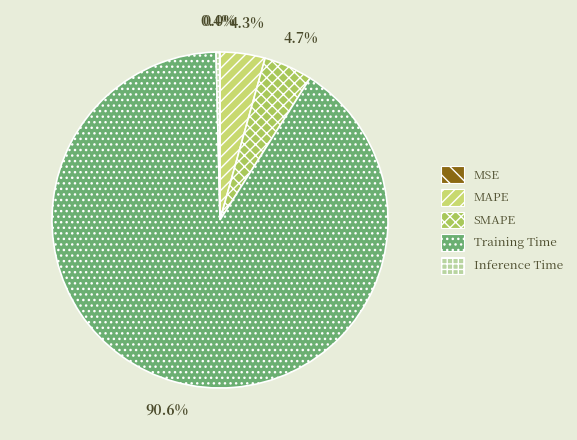

Is there a majority slice in this chart?

Yes